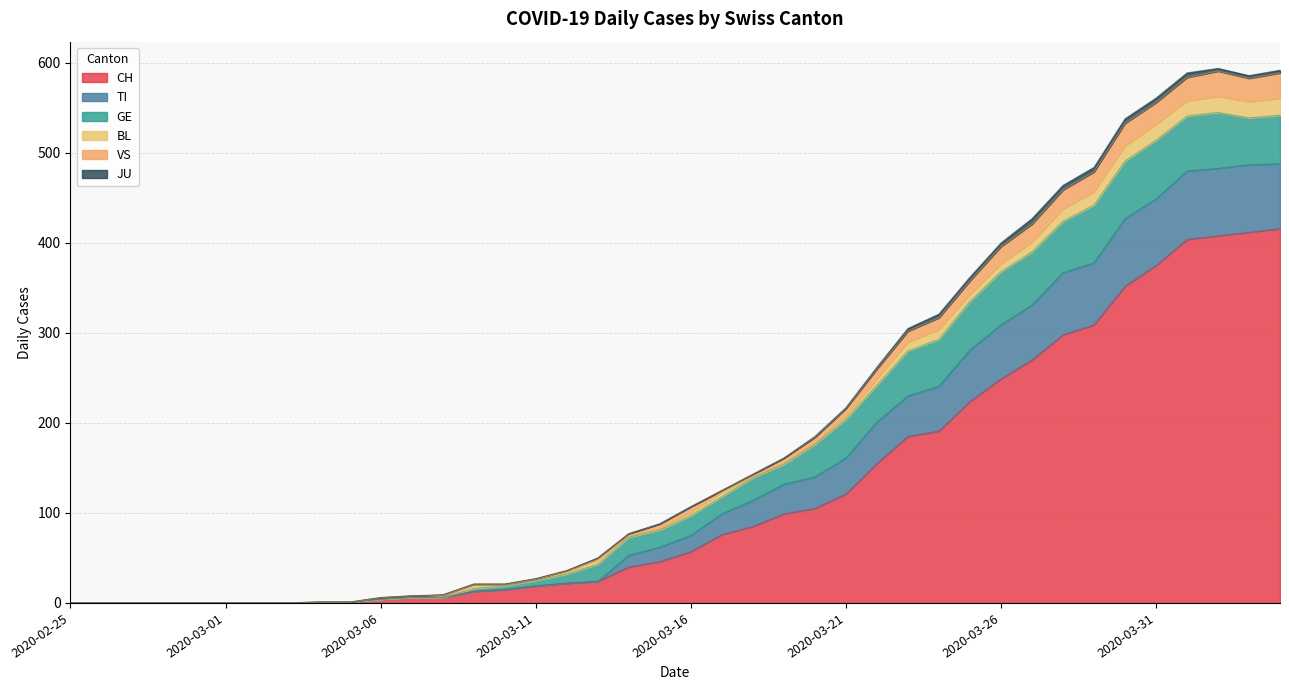

At which category does VS reach its first local valley?

2020-04-03